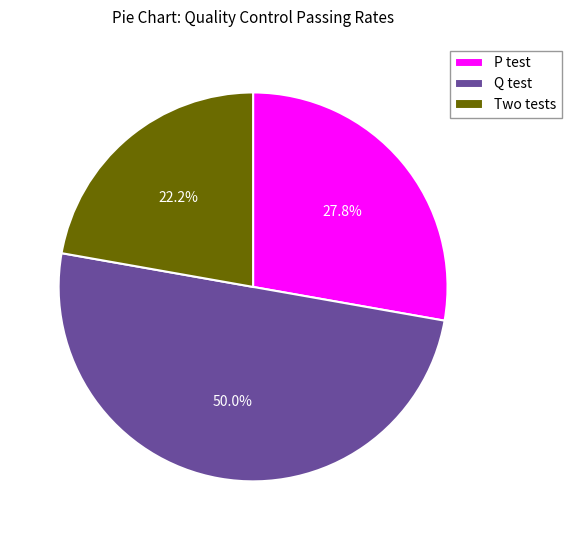

What is the total percentage of P test and Two tests?

50.0%